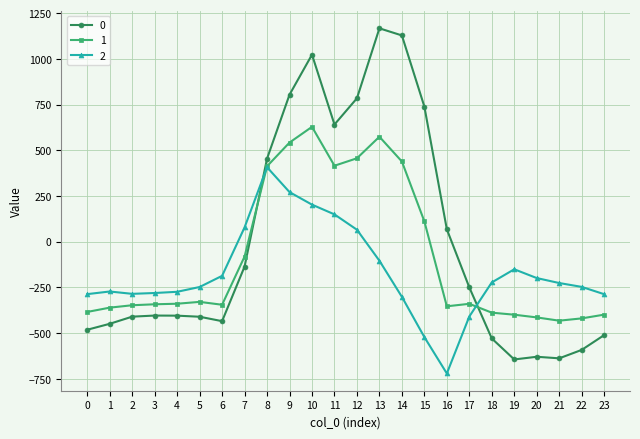

True or false: 1 and 0 intersect in this chart.

True